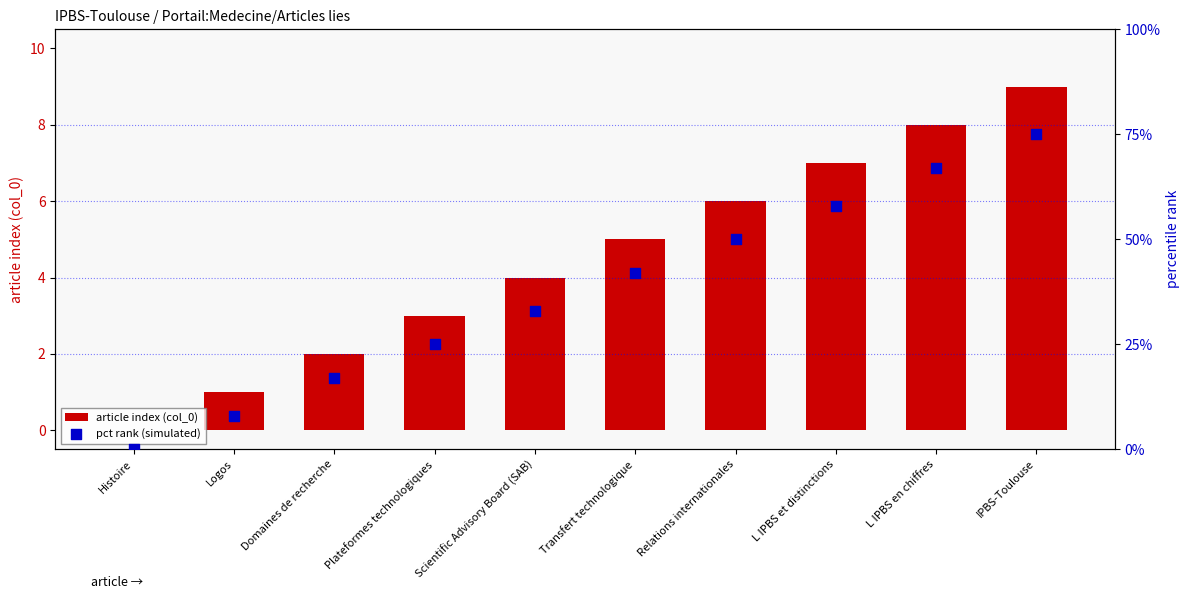

Which series contains the lowest Y value?

article index (col_0)